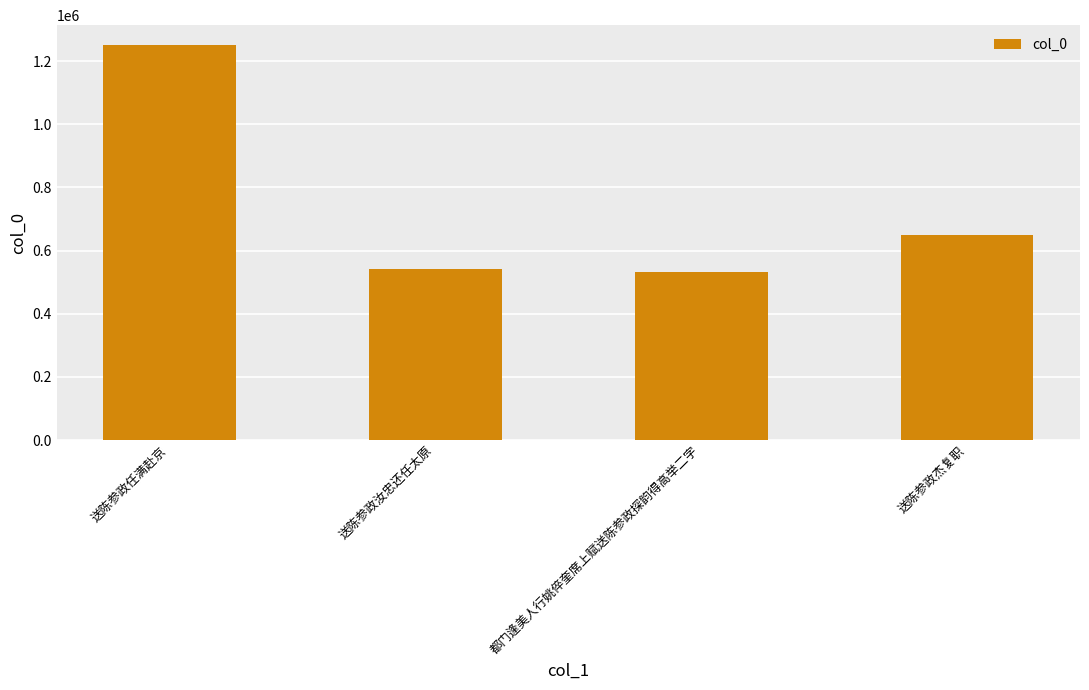

True or false: the data shows 1251500 at 送陈参政任满赴京.

True